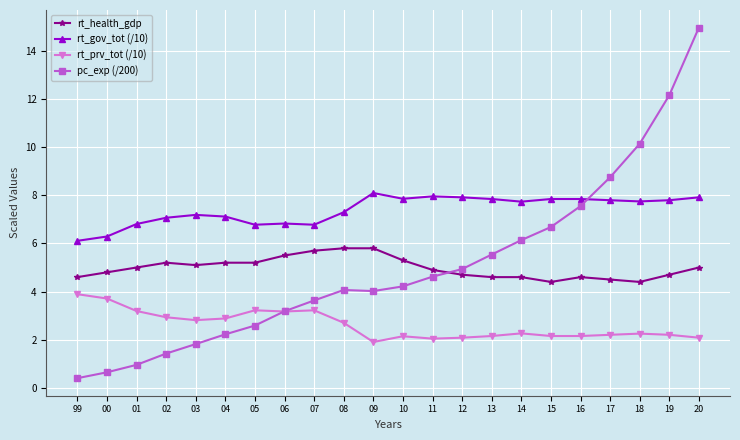

What is the total value across all series at 07?

19.3